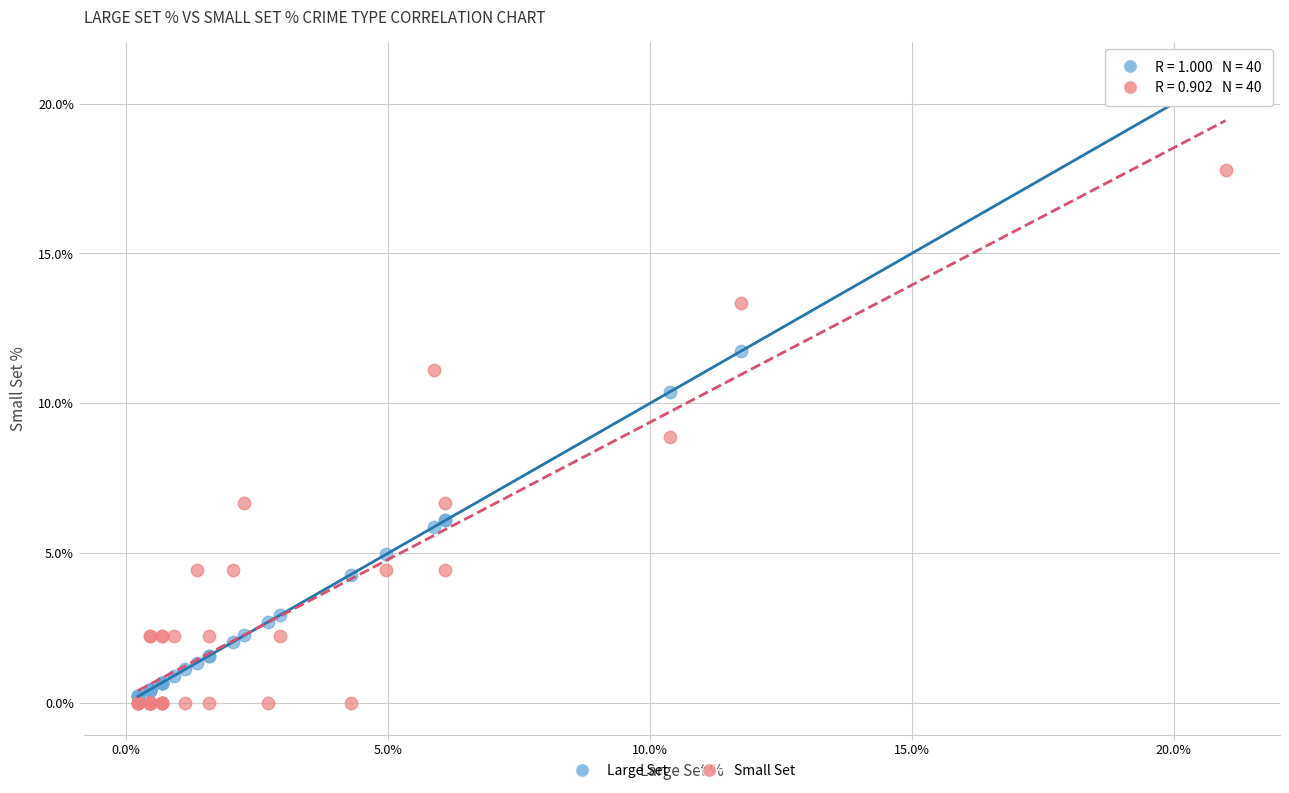

What are all the series names shown in the legend?

Large Set, Small Set